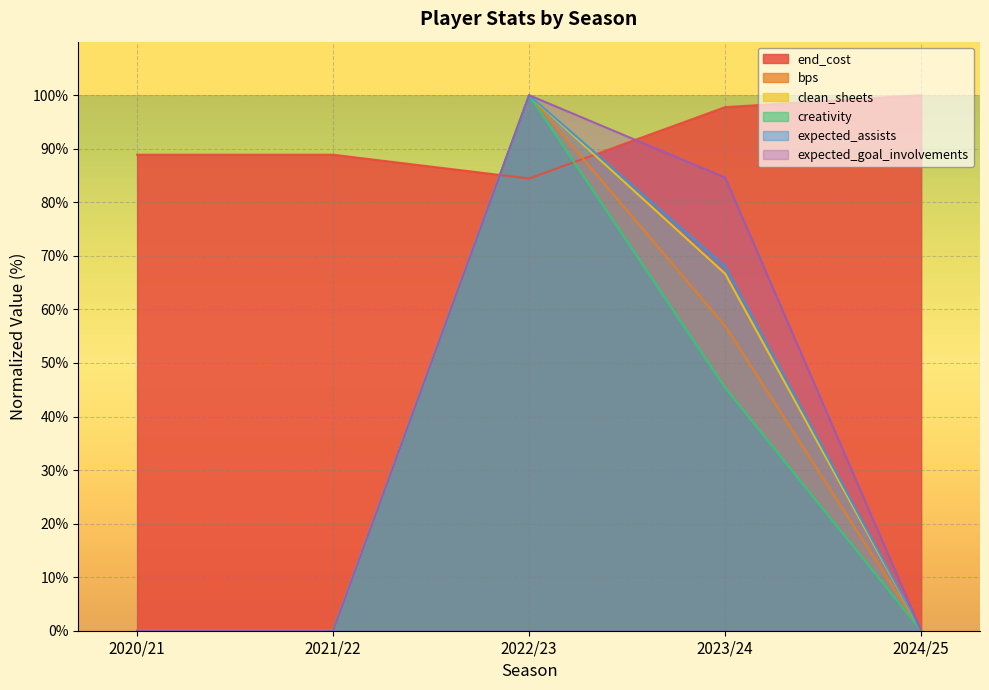

Where is the first local maximum for creativity?

2022/23